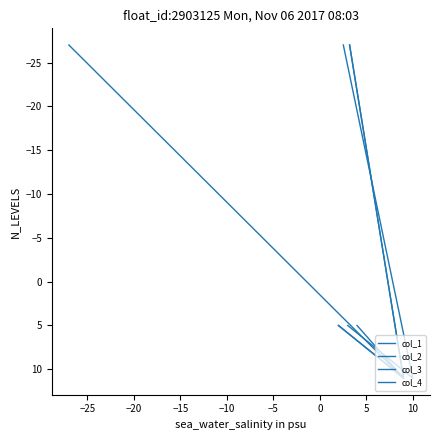

Does the chart have visible grid lines?

No